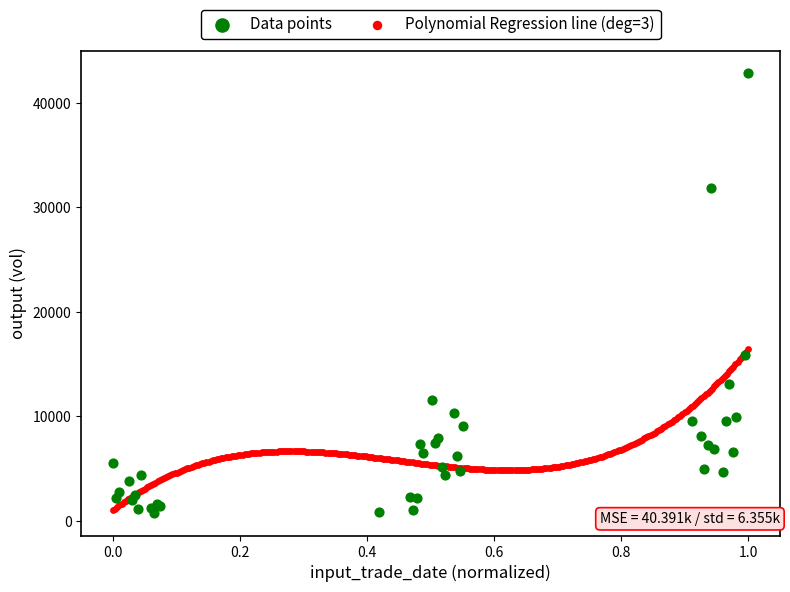

Which series has the widest spread of Y values?

Data points